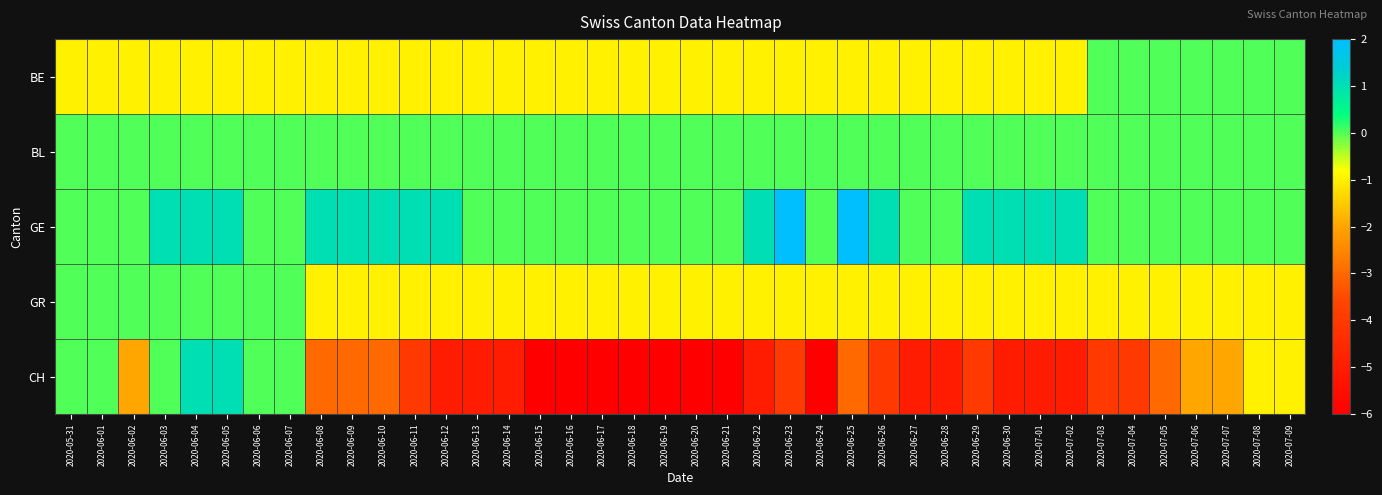

Reading right to left, transcribe all the data shown in this chart.

BE: 2020-07-09=0	2020-07-08=0	2020-07-07=0	2020-07-06=0	2020-07-05=0	2020-07-04=0	2020-07-03=0	2020-07-02=-1	2020-07-01=-1	2020-06-30=-1	2020-06-29=-1	2020-06-28=-1	2020-06-27=-1	2020-06-26=-1	2020-06-25=-1	2020-06-24=-1	2020-06-23=-1	2020-06-22=-1	2020-06-21=-1	2020-06-20=-1	2020-06-19=-1	2020-06-18=-1	2020-06-17=-1	2020-06-16=-1	2020-06-15=-1	2020-06-14=-1	2020-06-13=-1	2020-06-12=-1	2020-06-11=-1	2020-06-10=-1	2020-06-09=-1	2020-06-08=-1	2020-06-07=-1	2020-06-06=-1	2020-06-05=-1	2020-06-04=-1	2020-06-03=-1	2020-06-02=-1	2020-06-01=-1	2020-05-31=-1
BL: 2020-07-09=0	2020-07-08=0	2020-07-07=0	2020-07-06=0	2020-07-05=0	2020-07-04=0	2020-07-03=0	2020-07-02=0	2020-07-01=0	2020-06-30=0	2020-06-29=0	2020-06-28=0	2020-06-27=0	2020-06-26=0	2020-06-25=0	2020-06-24=0	2020-06-23=0	2020-06-22=0	2020-06-21=0	2020-06-20=0	2020-06-19=0	2020-06-18=0	2020-06-17=0	2020-06-16=0	2020-06-15=0	2020-06-14=0	2020-06-13=0	2020-06-12=0	2020-06-11=0	2020-06-10=0	2020-06-09=0	2020-06-08=0	2020-06-07=0	2020-06-06=0	2020-06-05=0	2020-06-04=0	2020-06-03=0	2020-06-02=0	2020-06-01=0	2020-05-31=0
GE: 2020-07-09=0	2020-07-08=0	2020-07-07=0	2020-07-06=0	2020-07-05=0	2020-07-04=0	2020-07-03=0	2020-07-02=1	2020-07-01=1	2020-06-30=1	2020-06-29=1	2020-06-28=0	2020-06-27=0	2020-06-26=1	2020-06-25=2	2020-06-24=0	2020-06-23=2	2020-06-22=1	2020-06-21=0	2020-06-20=0	2020-06-19=0	2020-06-18=0	2020-06-17=0	2020-06-16=0	2020-06-15=0	2020-06-14=0	2020-06-13=0	2020-06-12=1	2020-06-11=1	2020-06-10=1	2020-06-09=1	2020-06-08=1	2020-06-07=0	2020-06-06=0	2020-06-05=1	2020-06-04=1	2020-06-03=1	2020-06-02=0	2020-06-01=0	2020-05-31=0
GR: 2020-07-09=-1	2020-07-08=-1	2020-07-07=-1	2020-07-06=-1	2020-07-05=-1	2020-07-04=-1	2020-07-03=-1	2020-07-02=-1	2020-07-01=-1	2020-06-30=-1	2020-06-29=-1	2020-06-28=-1	2020-06-27=-1	2020-06-26=-1	2020-06-25=-1	2020-06-24=-1	2020-06-23=-1	2020-06-22=-1	2020-06-21=-1	2020-06-20=-1	2020-06-19=-1	2020-06-18=-1	2020-06-17=-1	2020-06-16=-1	2020-06-15=-1	2020-06-14=-1	2020-06-13=-1	2020-06-12=-1	2020-06-11=-1	2020-06-10=-1	2020-06-09=-1	2020-06-08=-1	2020-06-07=0	2020-06-06=0	2020-06-05=0	2020-06-04=0	2020-06-03=0	2020-06-02=0	2020-06-01=0	2020-05-31=0
CH: 2020-07-09=-1	2020-07-08=-1	2020-07-07=-2	2020-07-06=-2	2020-07-05=-3	2020-07-04=-4	2020-07-03=-4	2020-07-02=-5	2020-07-01=-5	2020-06-30=-5	2020-06-29=-4	2020-06-28=-5	2020-06-27=-5	2020-06-26=-4	2020-06-25=-3	2020-06-24=-6	2020-06-23=-4	2020-06-22=-5	2020-06-21=-6	2020-06-20=-6	2020-06-19=-6	2020-06-18=-6	2020-06-17=-6	2020-06-16=-6	2020-06-15=-6	2020-06-14=-5	2020-06-13=-5	2020-06-12=-5	2020-06-11=-4	2020-06-10=-3	2020-06-09=-3	2020-06-08=-3	2020-06-07=0	2020-06-06=0	2020-06-05=1	2020-06-04=1	2020-06-03=0	2020-06-02=-2	2020-06-01=0	2020-05-31=0